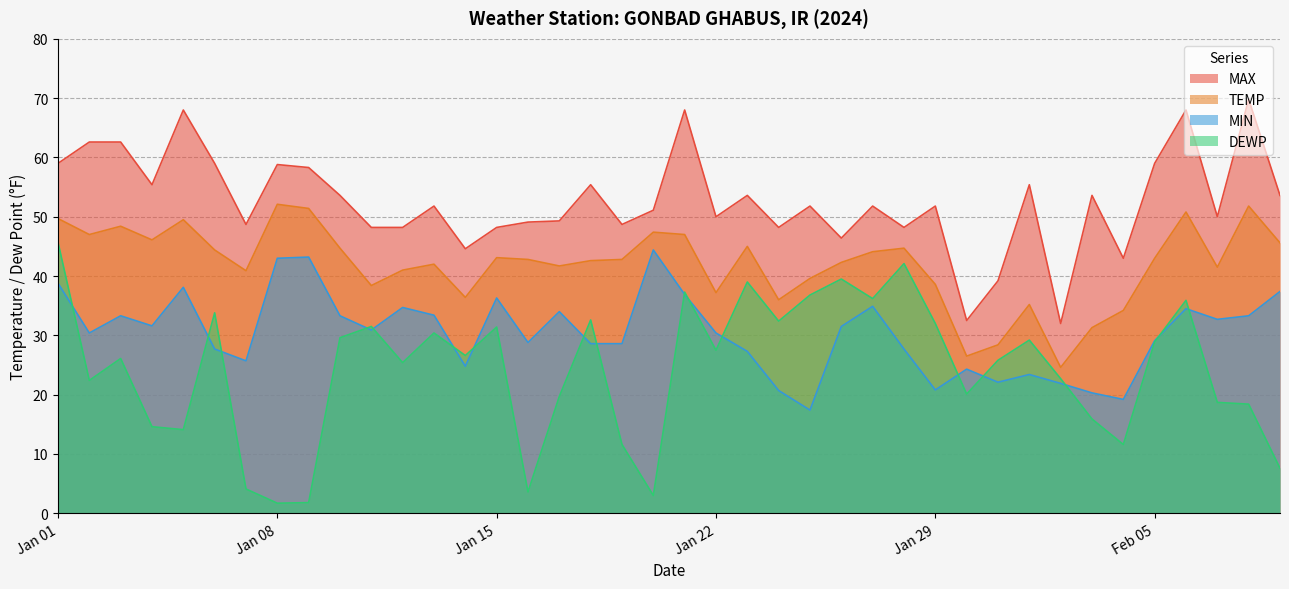

What is the value of the MAX point at the 39th from the left?

69.8